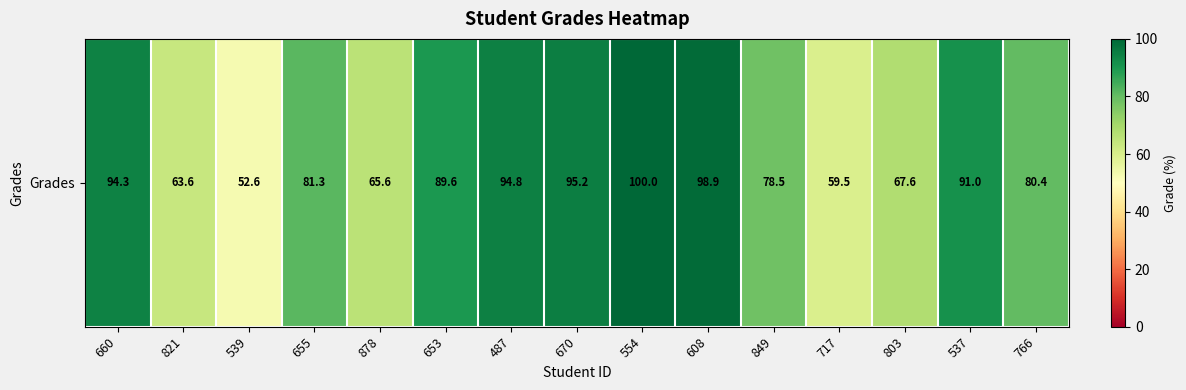

Which label corresponds to the largest value in the chart?

554